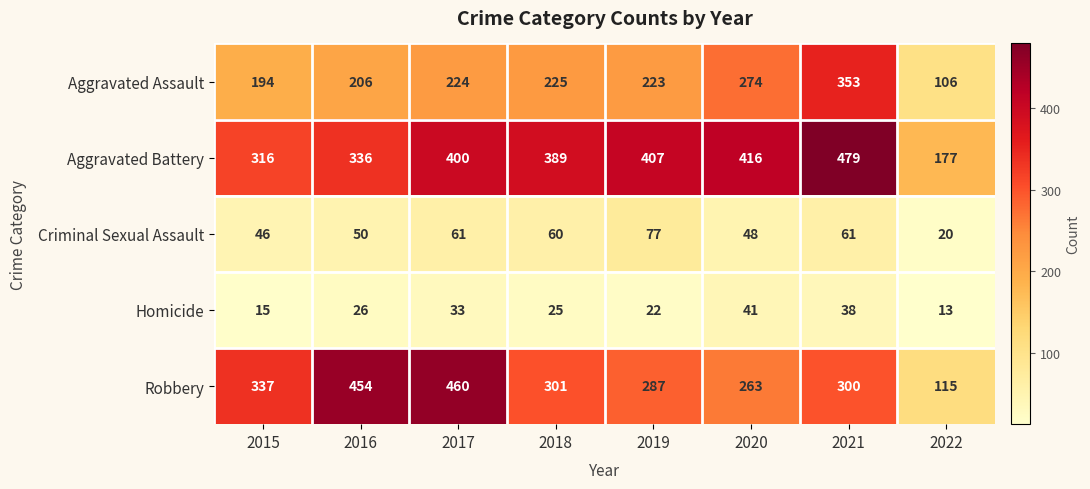

The Criminal Sexual Assault series shows 61 at 2021. True or false?

True